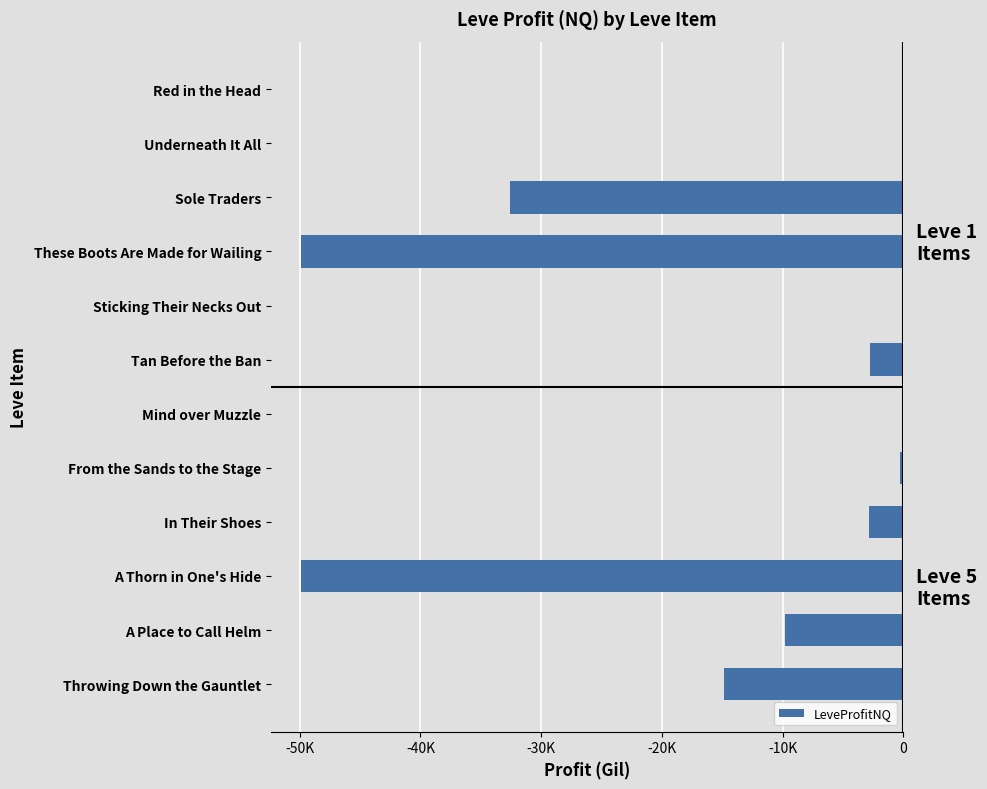

Does the chart contain stacked bars?

No